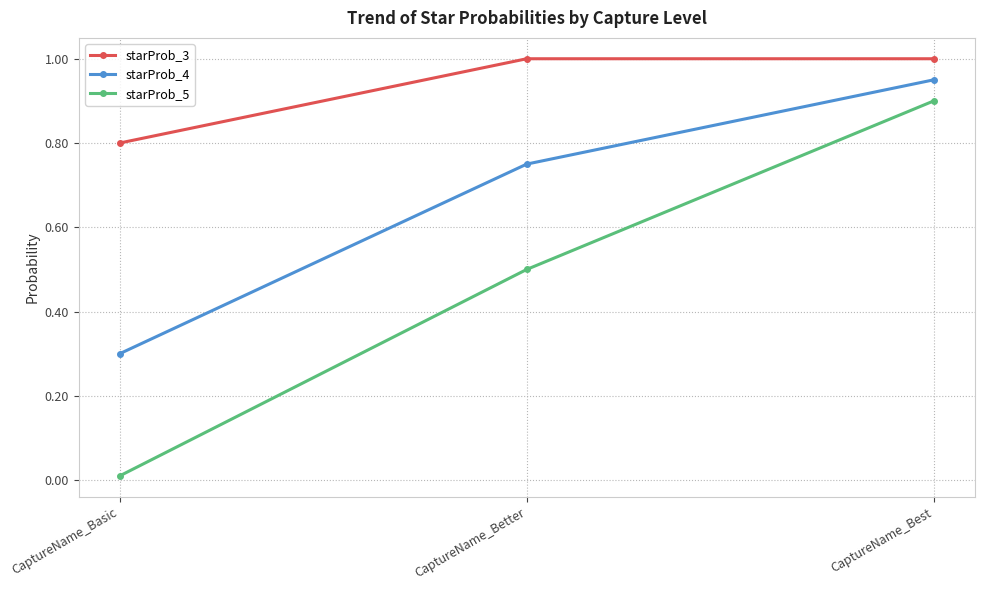

True or false: starProb_5 has a value of 1.5 at CaptureName_Best.

False